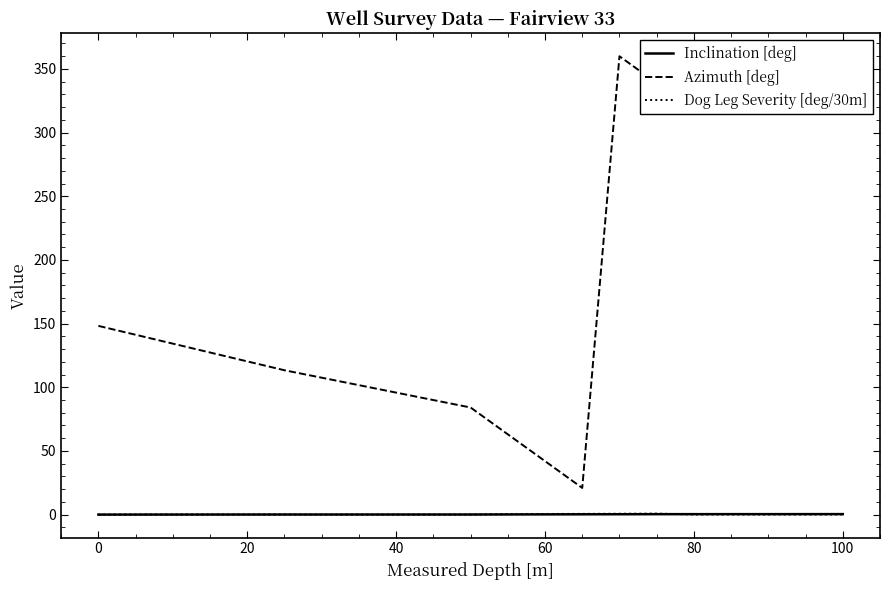

Which series has the largest range (max minus min)?

Azimuth [deg]